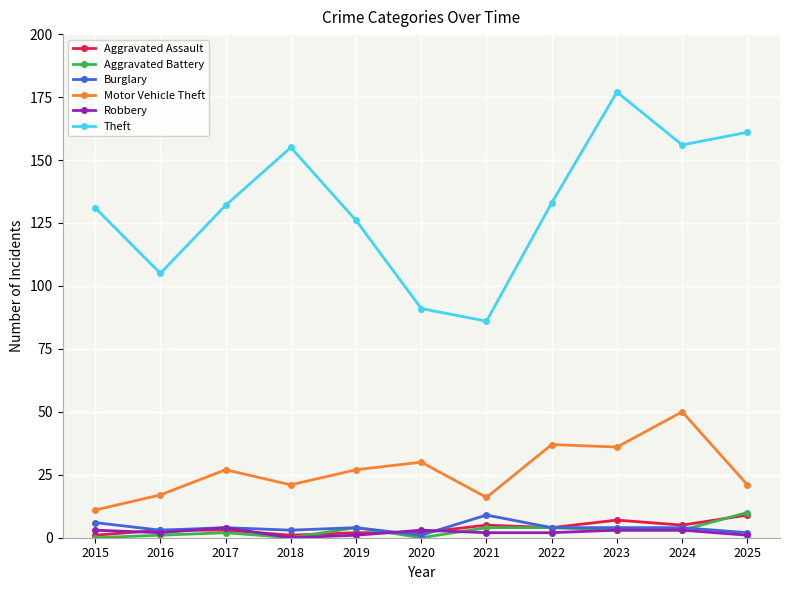

What is the highest value of the Aggravated Assault series?

9